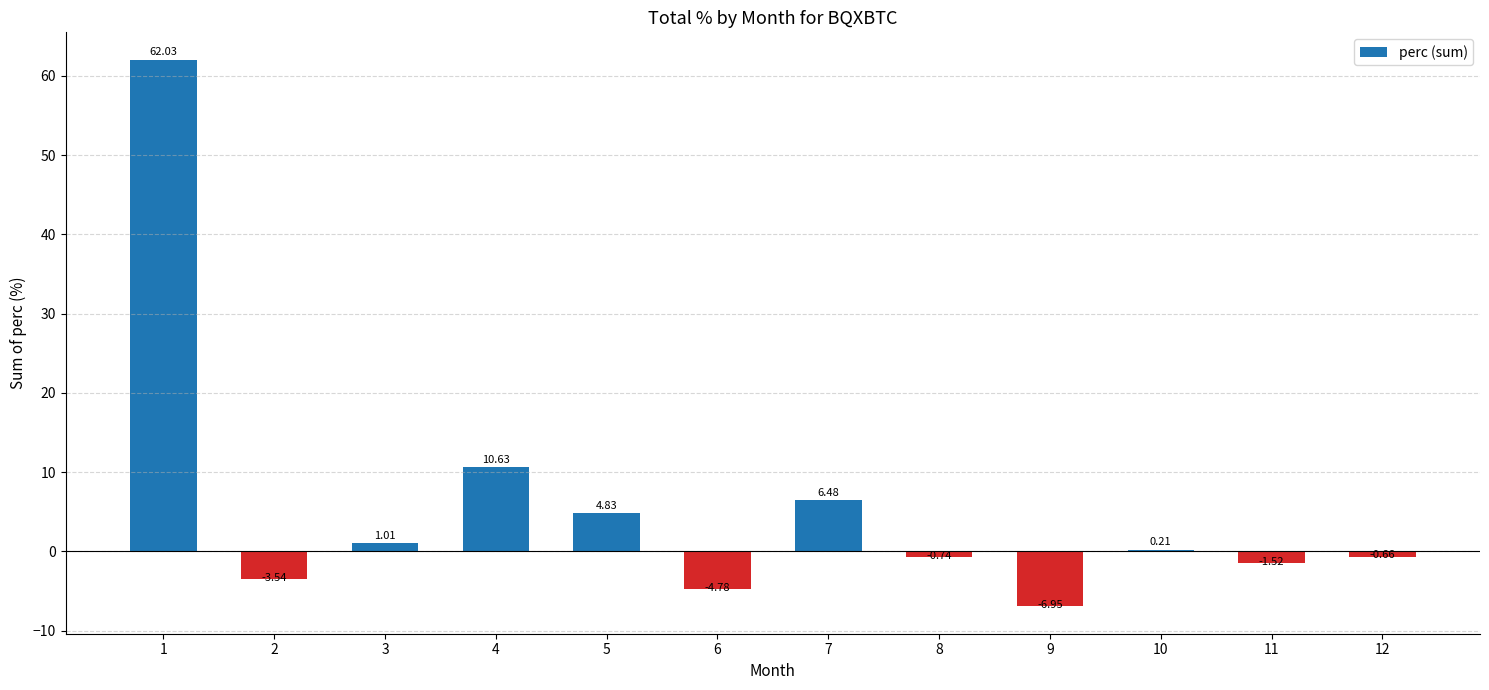

Does the chart contain stacked bars?

No